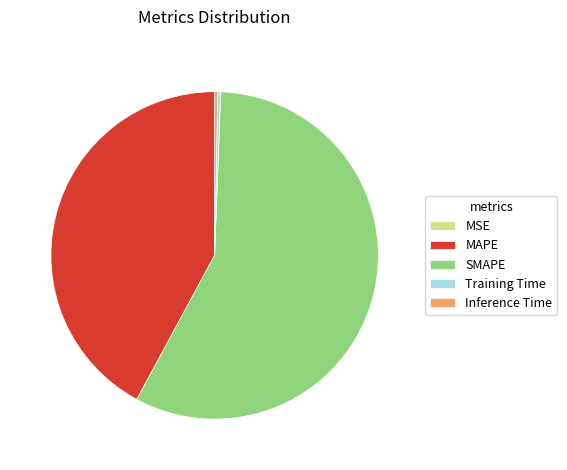

True or false: MAPE accounts for 52% of the total.

False